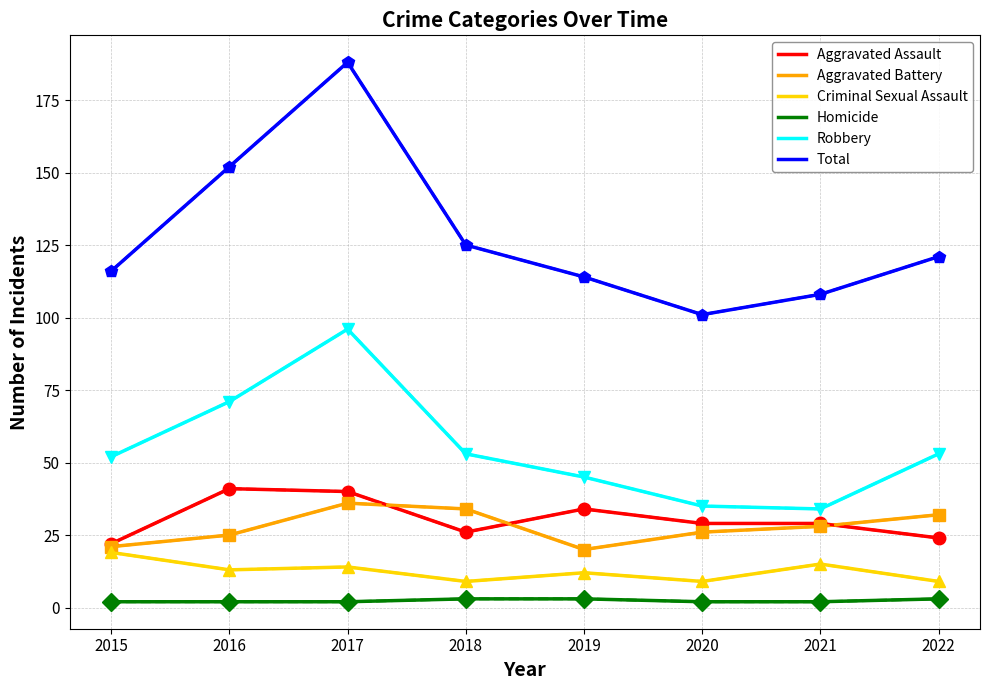

At which label is Total closest to 144?

2016